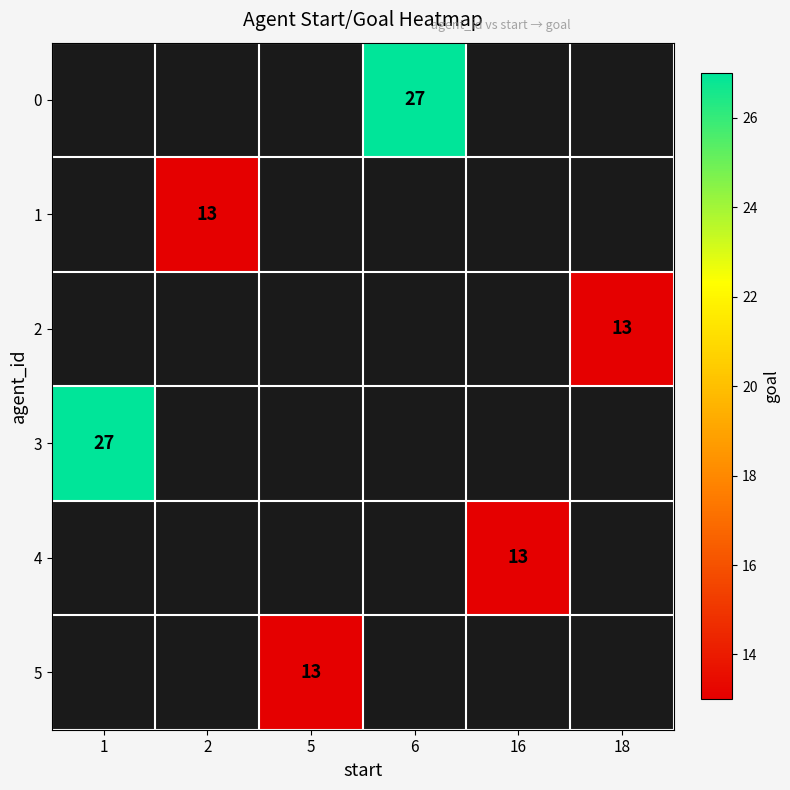

How many series are shown in this chart?

6